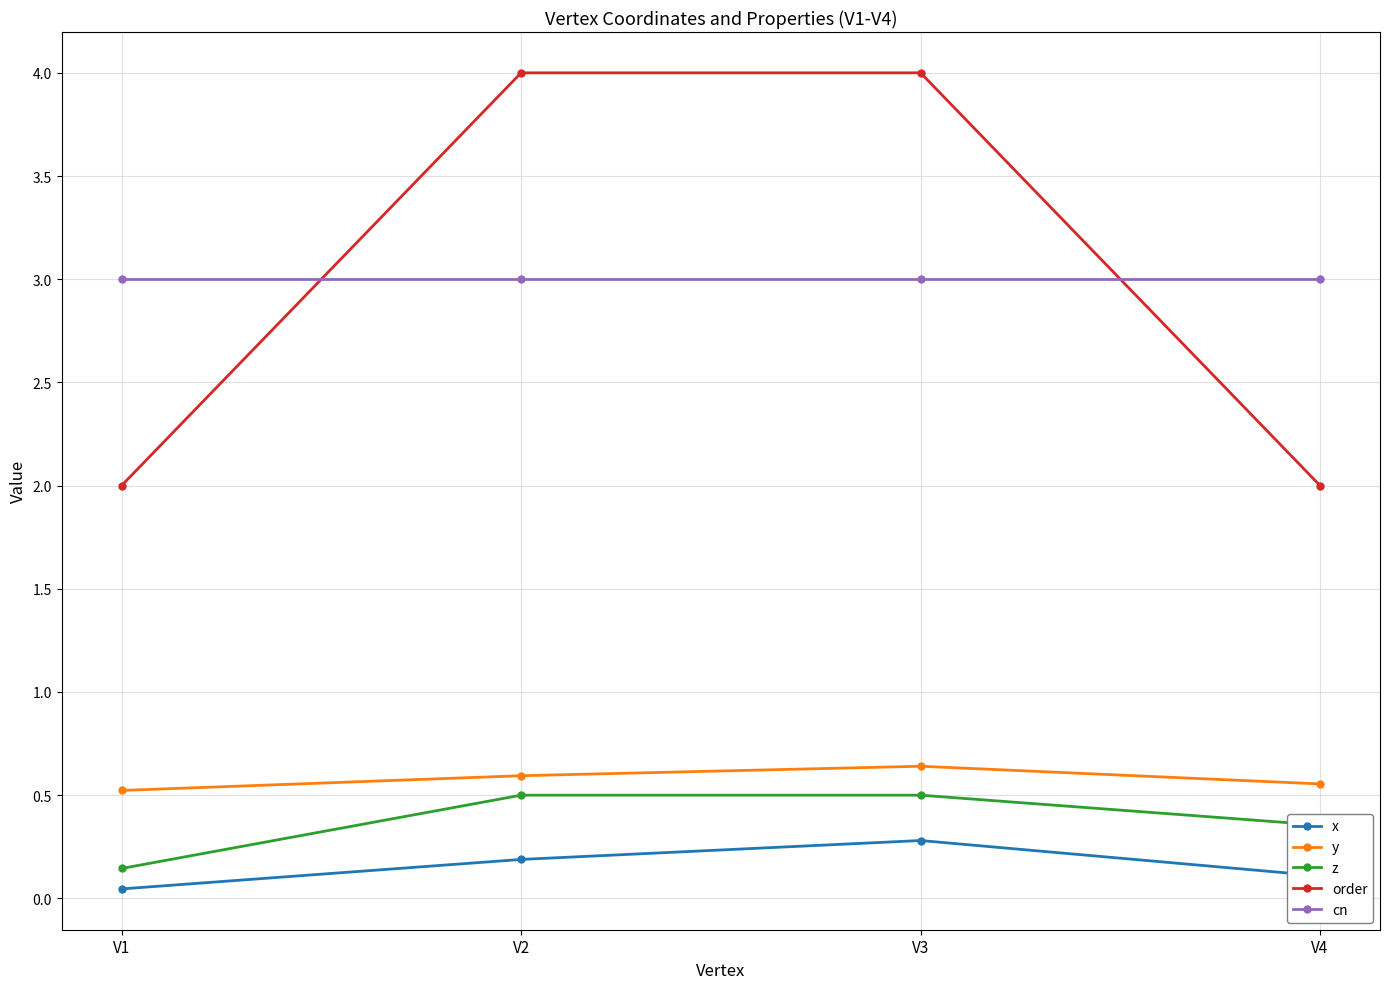

What is the spread (max minus min) of values at V1?

3.0